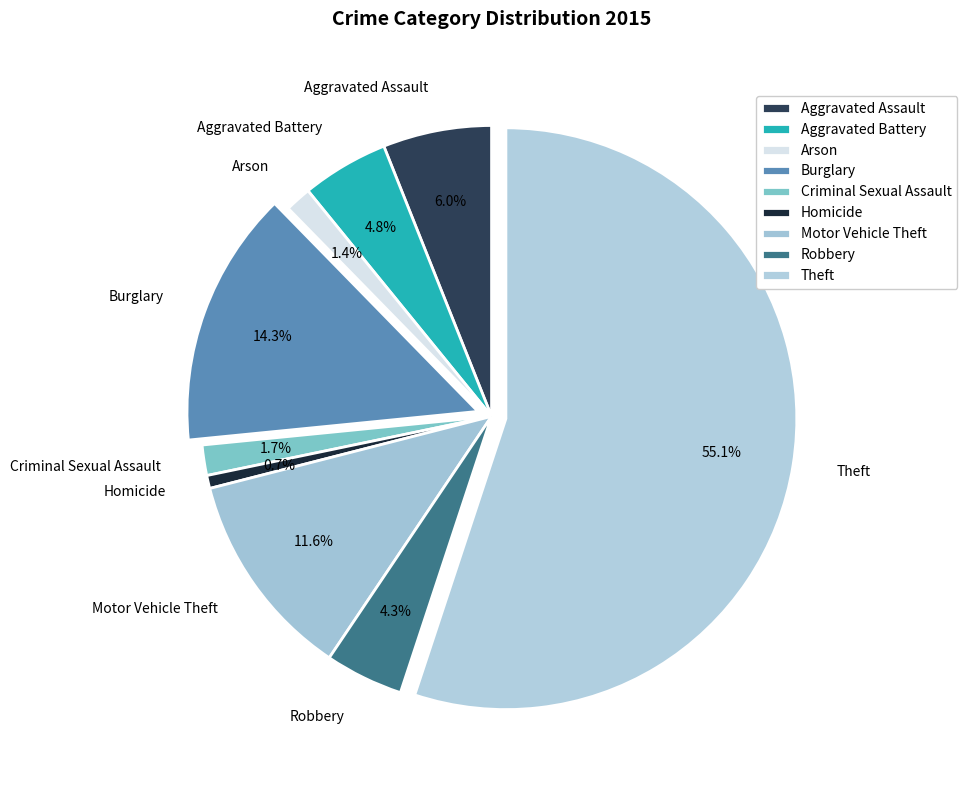

How many segments does this pie chart have?

9